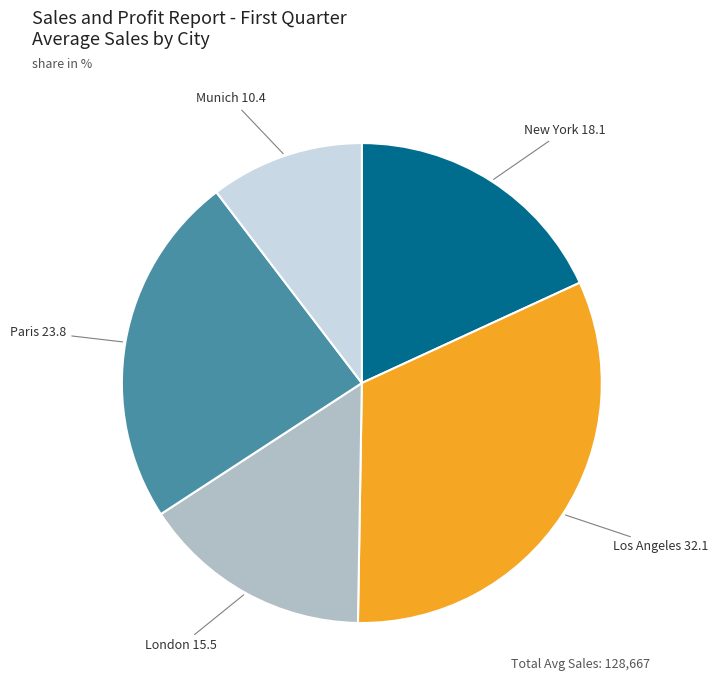

Is it true that London is 27% of the pie?

False